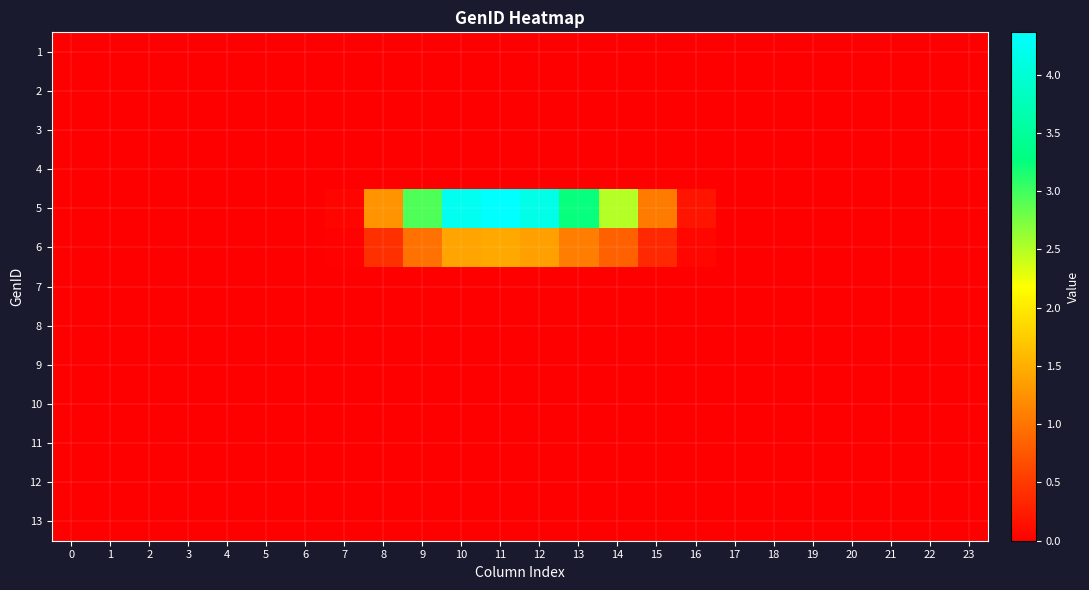

At which category is the sum across all series the highest?

11